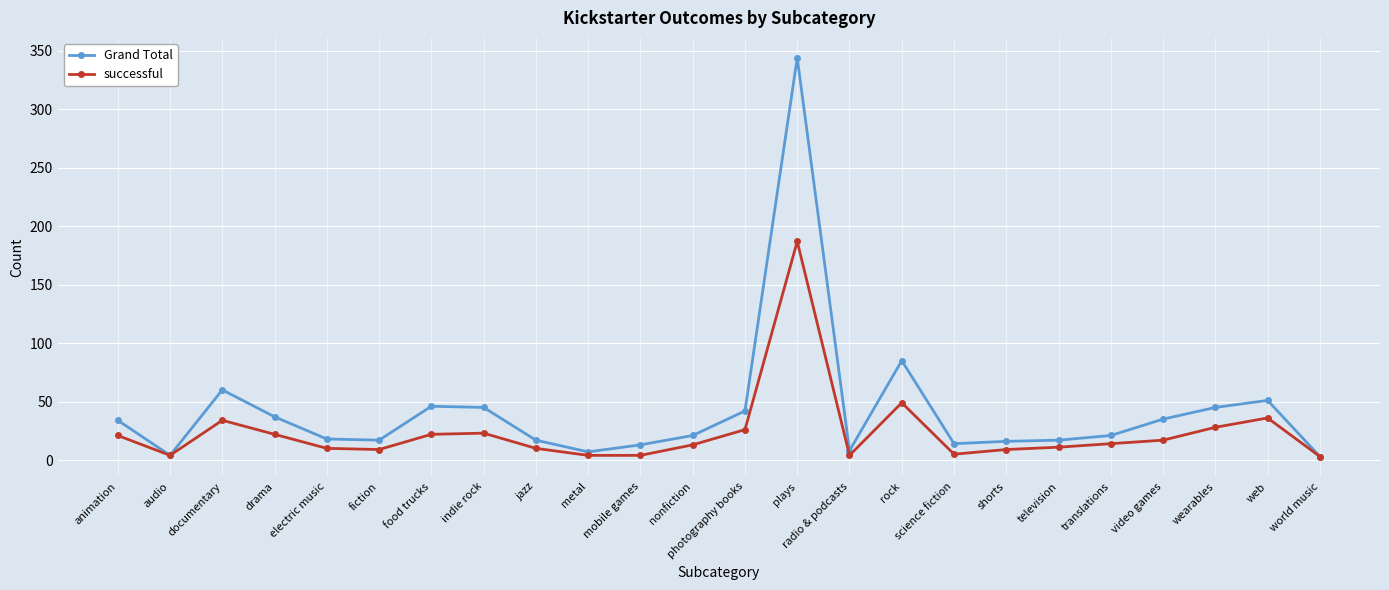

How many distinct data groups are displayed?

2